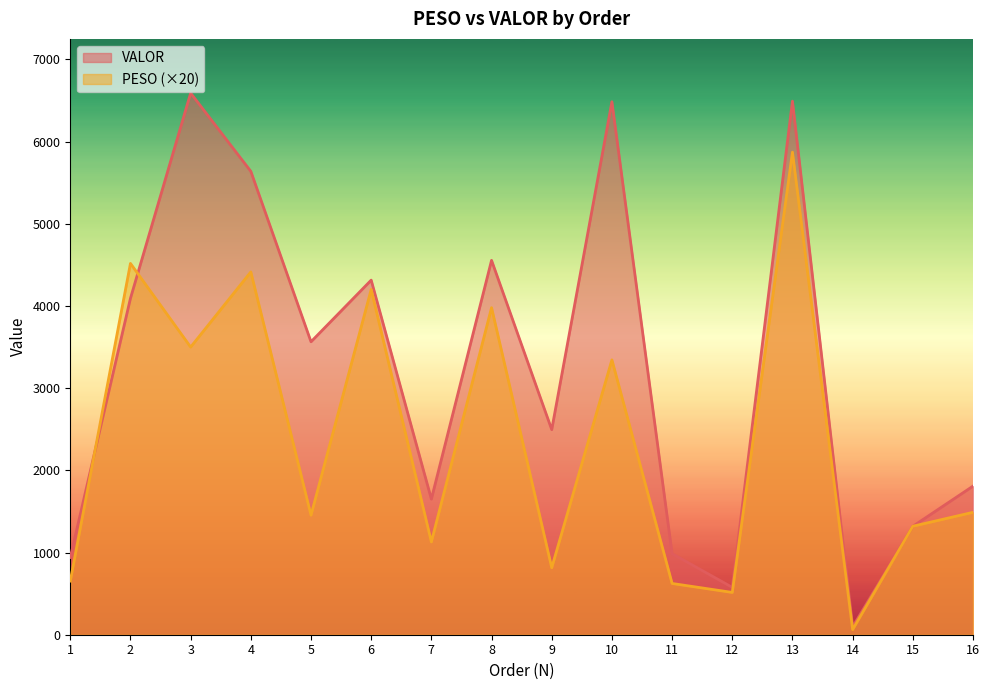

Between 7 and 12, which is larger?

7